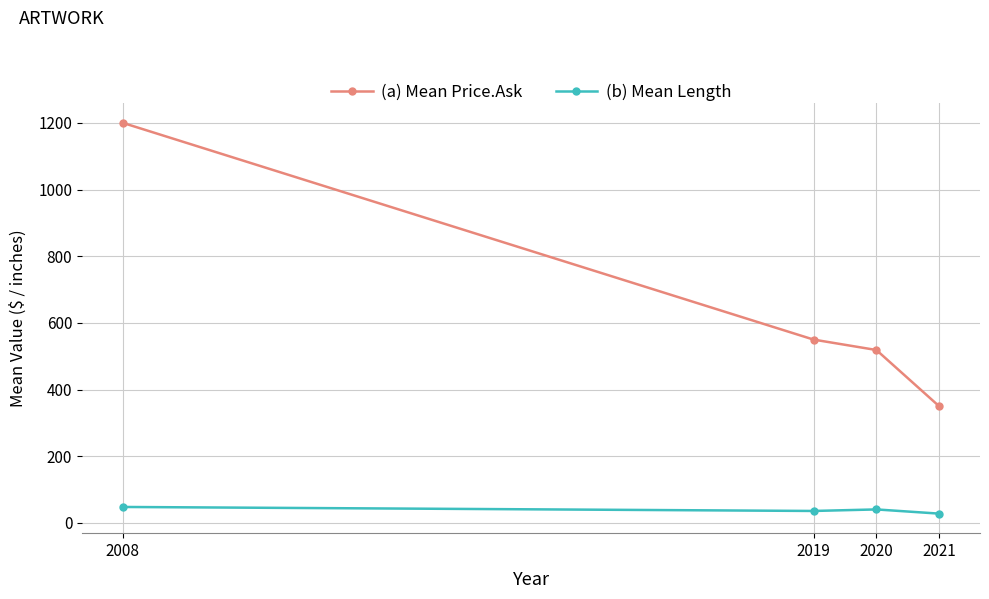

Rank the categories by (a) Mean Price.Ask value from lowest to highest.

2021, 2020, 2019, 2008